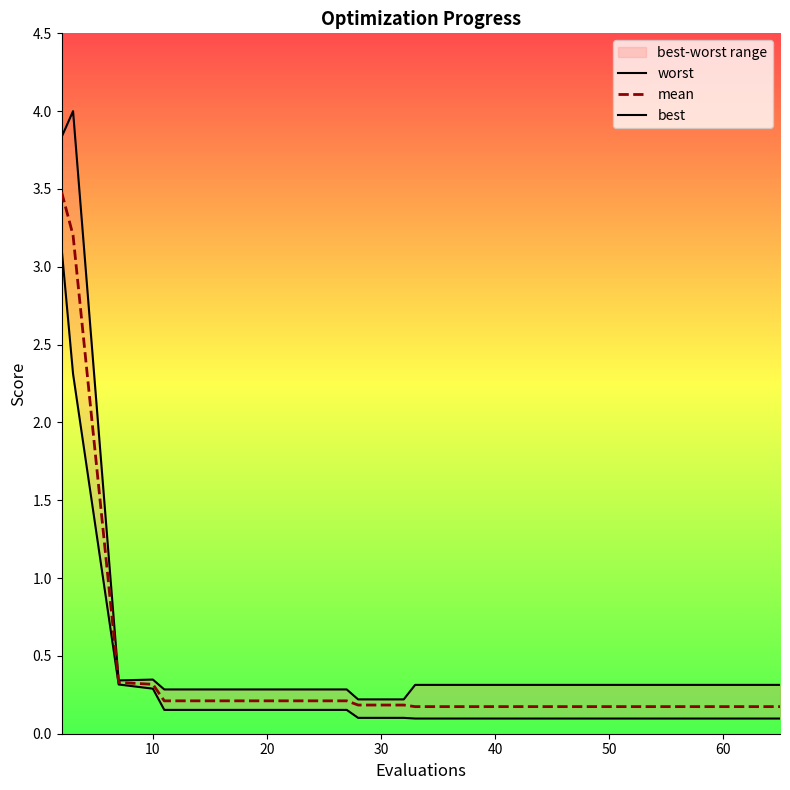

How many lines are shown in the chart?

3